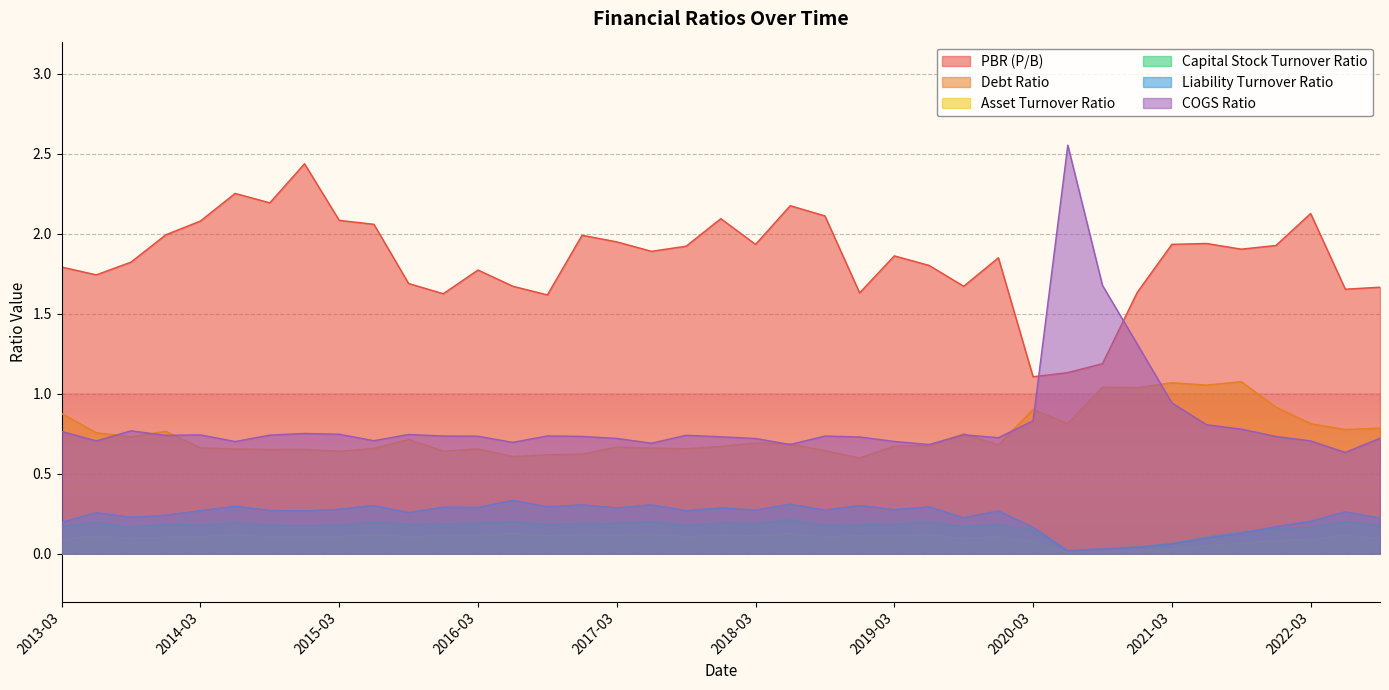

Which category has the lowest value in the Capital Stock Turnover Ratio series?

2020-06